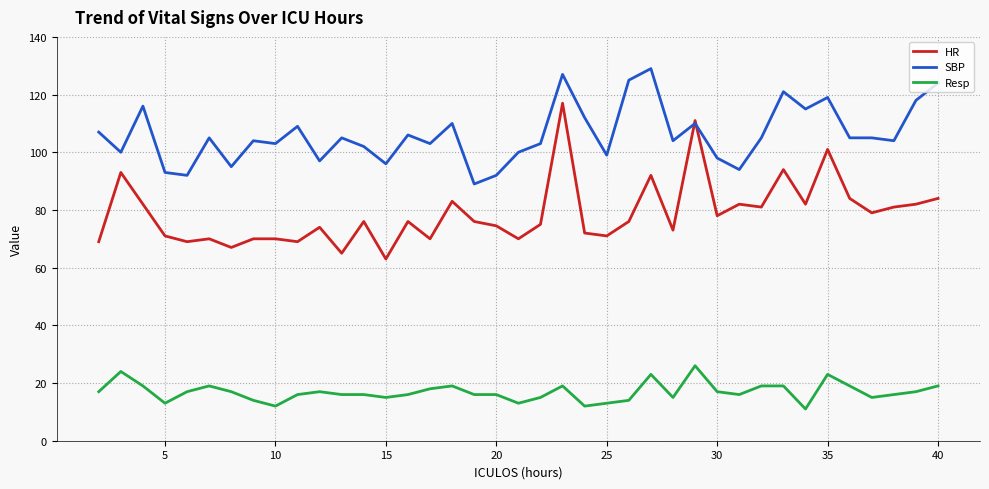

List the series in order of their peak value, lowest first.

Resp, HR, SBP